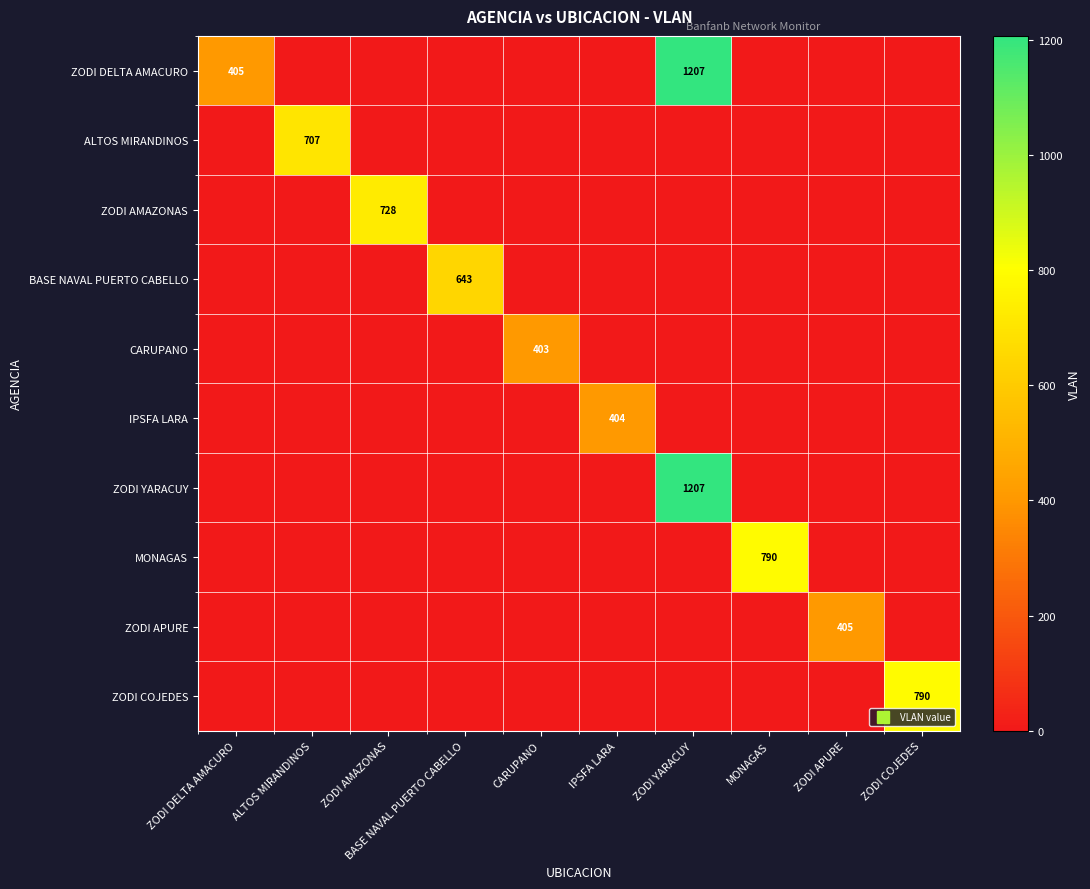

True or false: ZODI COJEDES has a value of 545 at ZODI APURE.

False